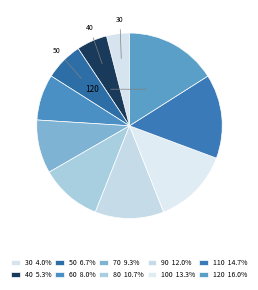

To the nearest percent, what portion does 110 represent?

15%